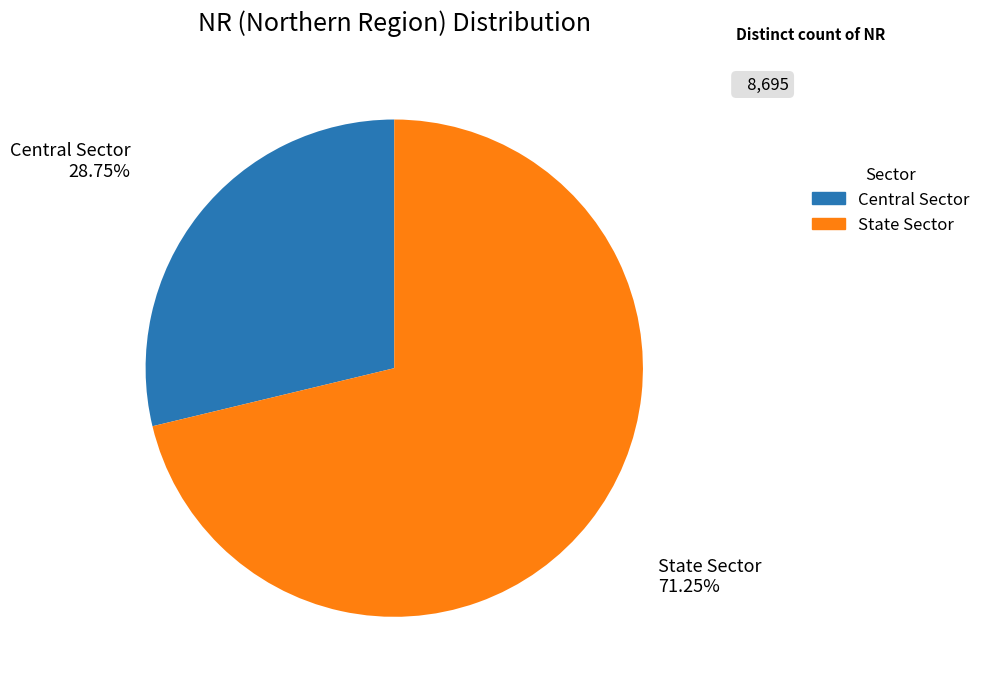

Does State Sector represent more than half of the total?

Yes